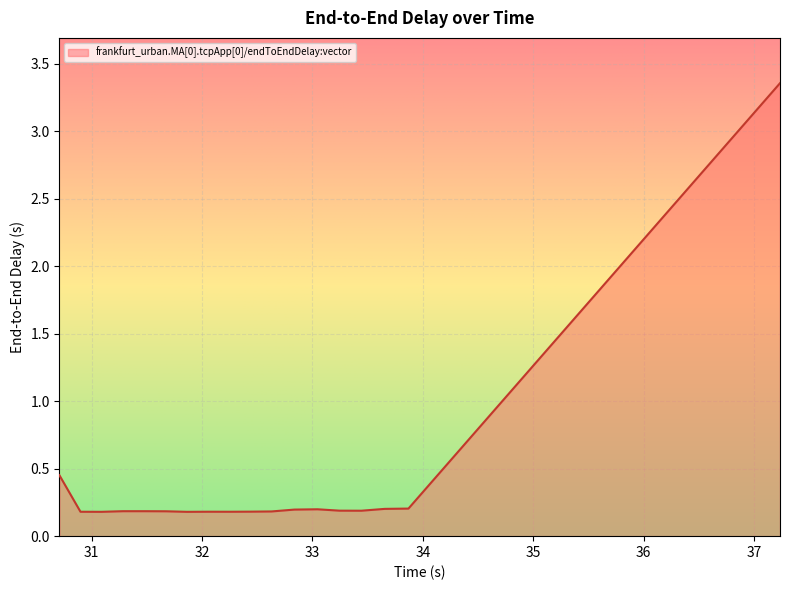

What is the difference between the maximum and minimum values?

3.2